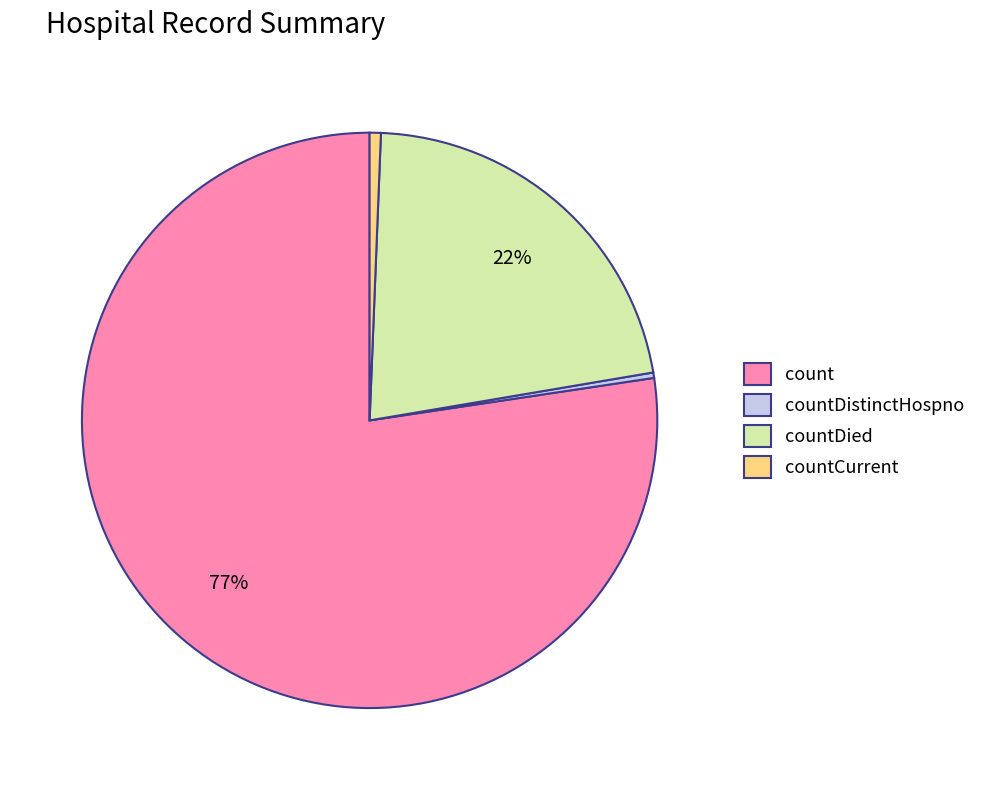

Is it true that countDied is 22% of the pie?

True